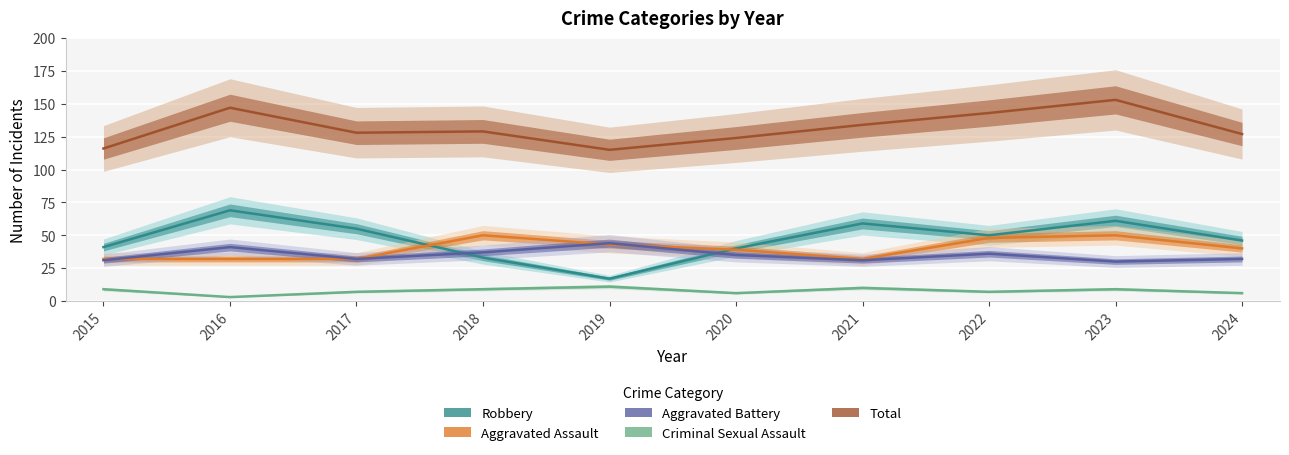

How many lines are shown in the chart?

5